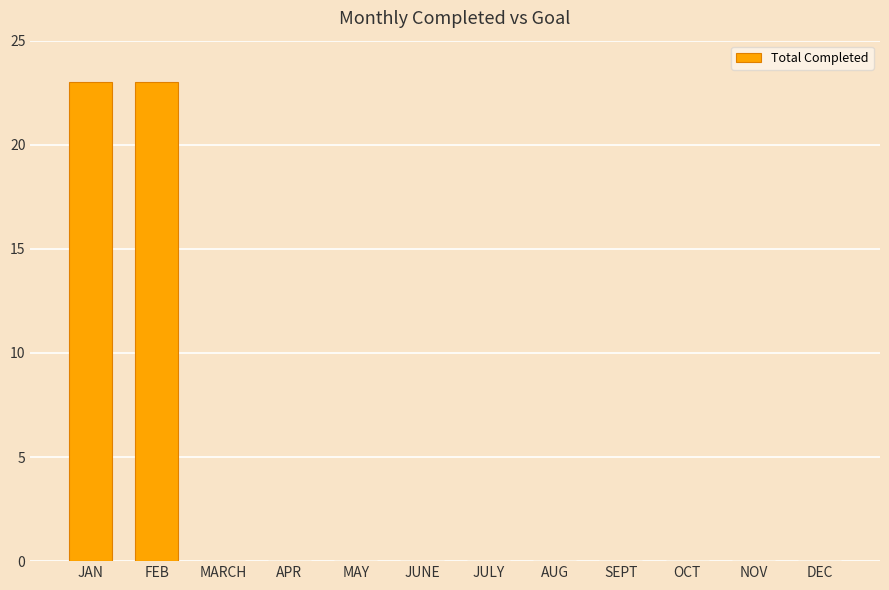

The chart shows a value of 11 at APR. True or false?

False